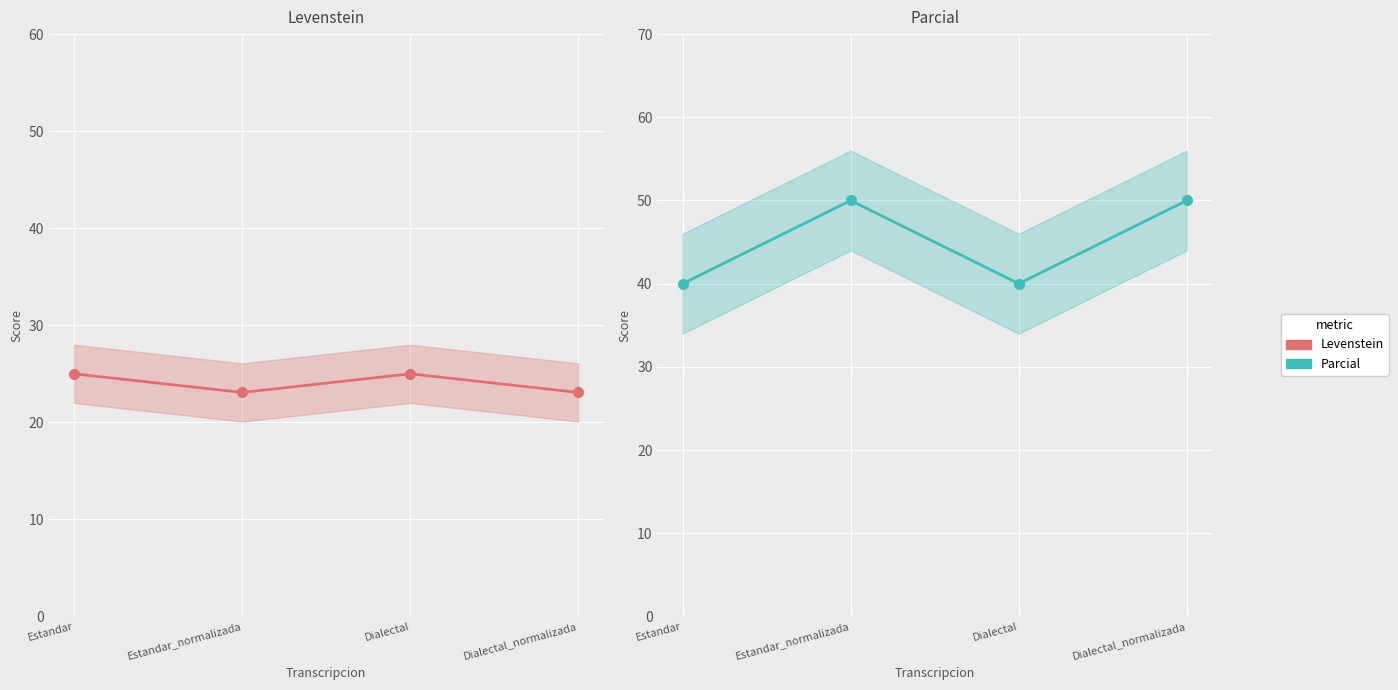

True or false: Parcial and Levenstein intersect in this chart.

False